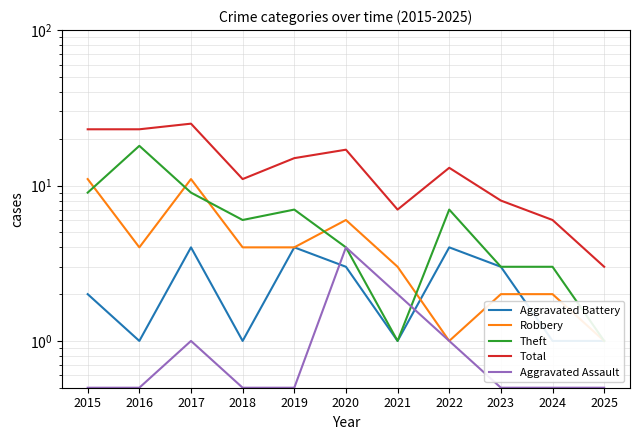

Where is Aggravated Battery nearest to the value 2?

2015